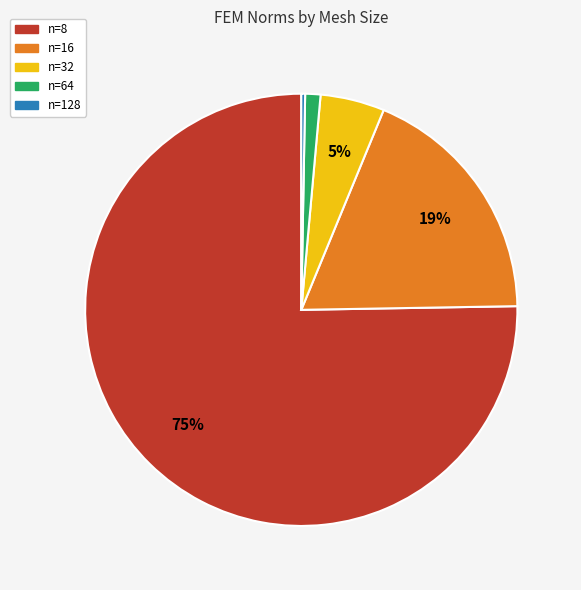

Do n=64 and n=128 together represent more than half of the pie?

No